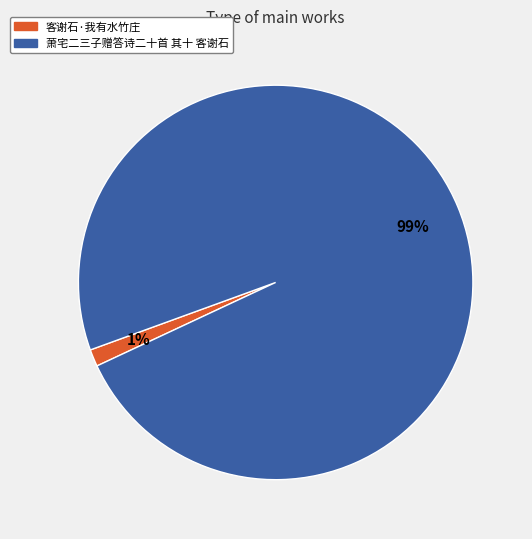

To the nearest percent, what is the combined percentage of 客谢石·我有水竹庄 and 萧宅二三子赠答诗二十首 其十 客谢石?

100%